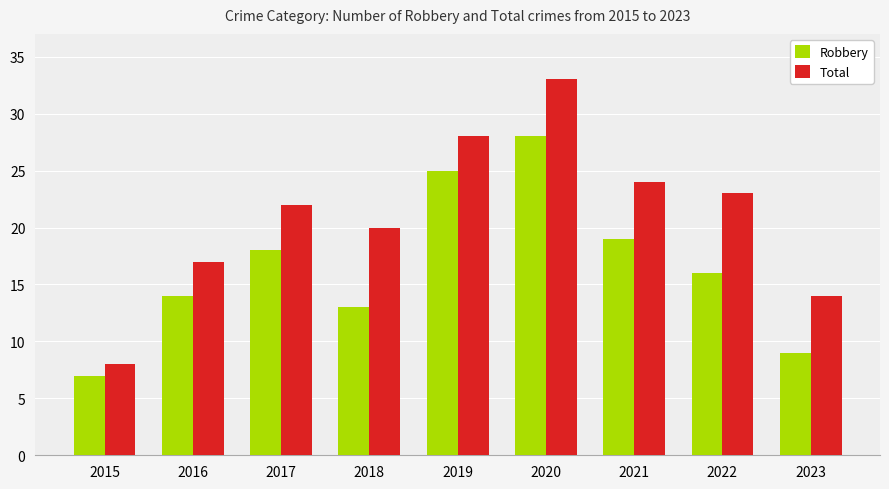

Reading left to right, extract all data points from this chart.

Robbery: 2015=7	2016=14	2017=18	2018=13	2019=25	2020=28	2021=19	2022=16	2023=9
Total: 2015=8	2016=17	2017=22	2018=20	2019=28	2020=33	2021=24	2022=23	2023=14